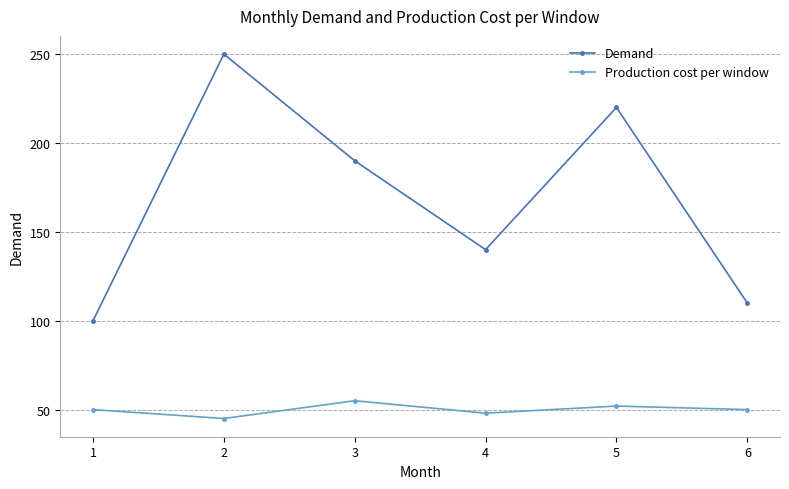

What is the difference between the highest and lowest values at 4?

92